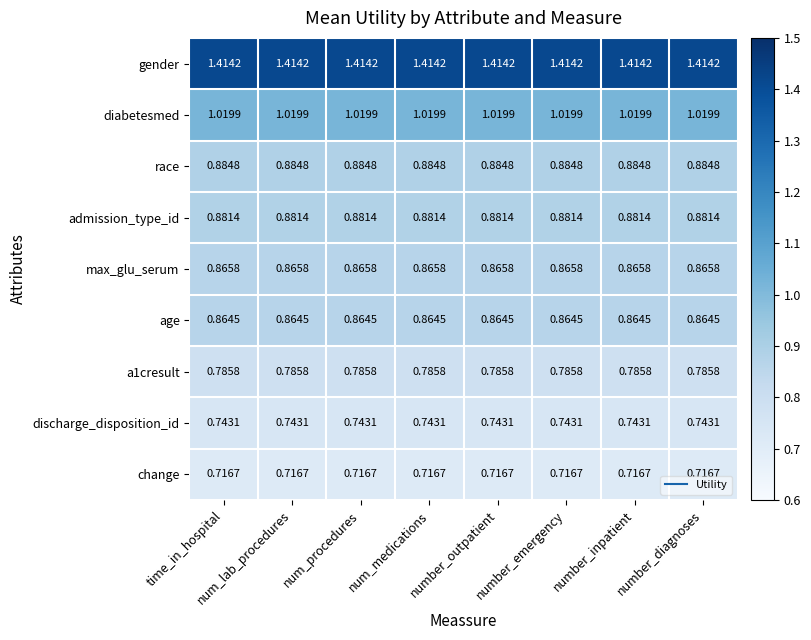

At how many categories does at least one series exceed 1?

8